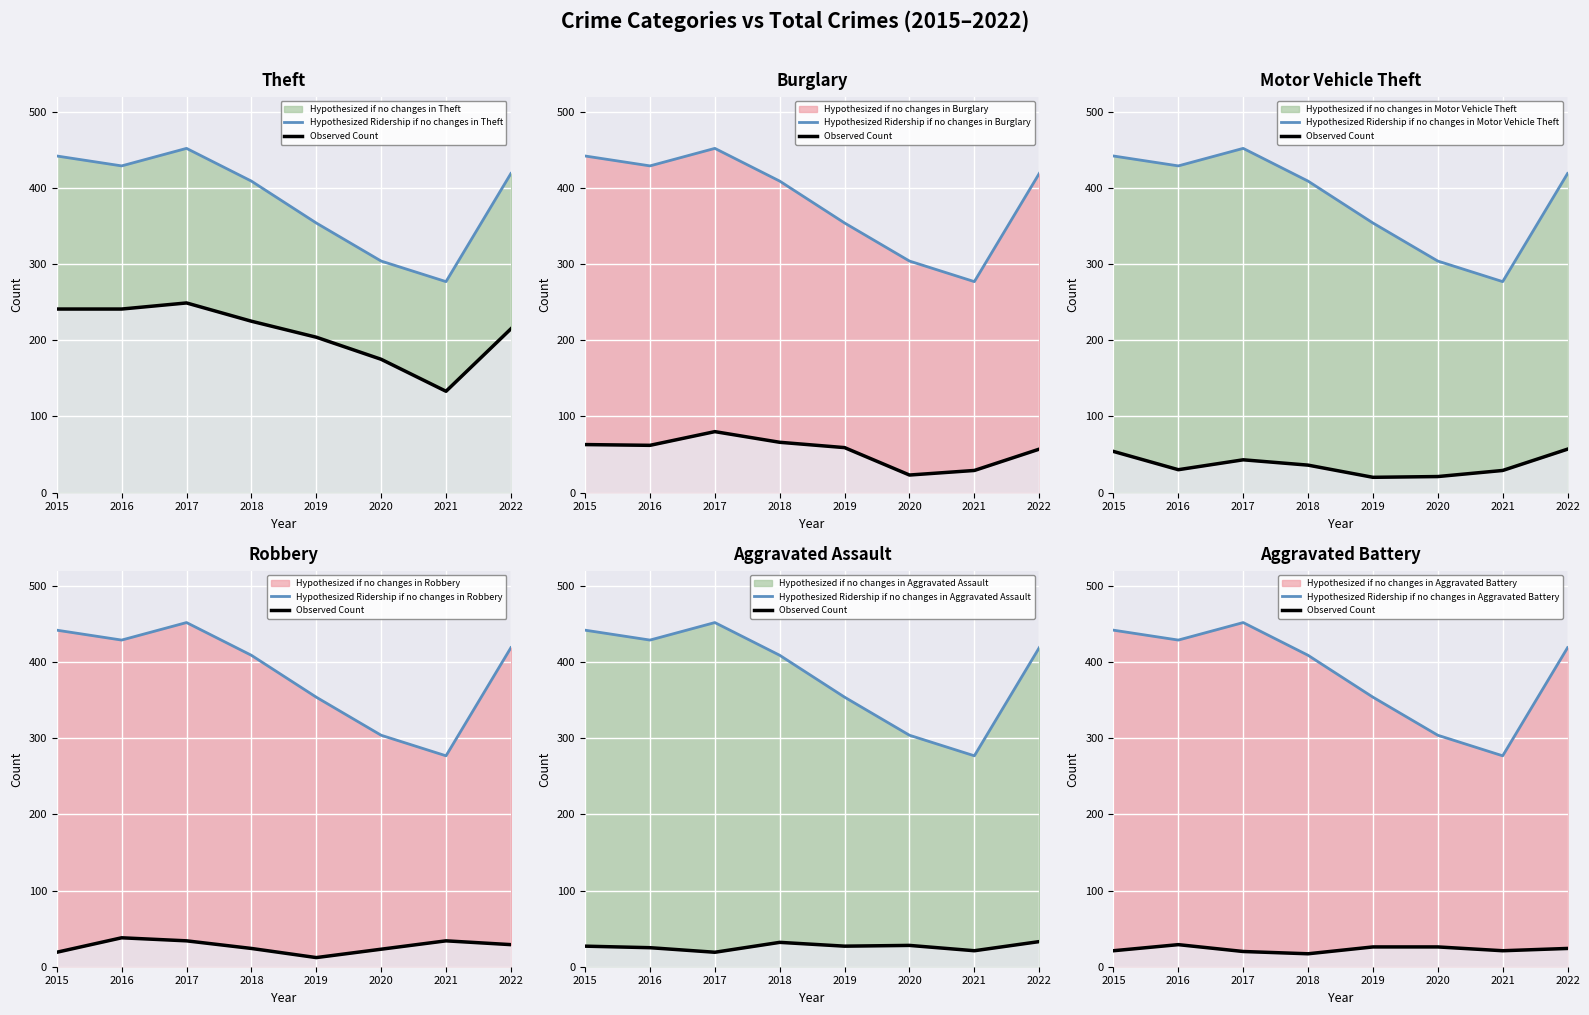

What is the difference between the second highest and second lowest values in the Aggravated Battery series?

6